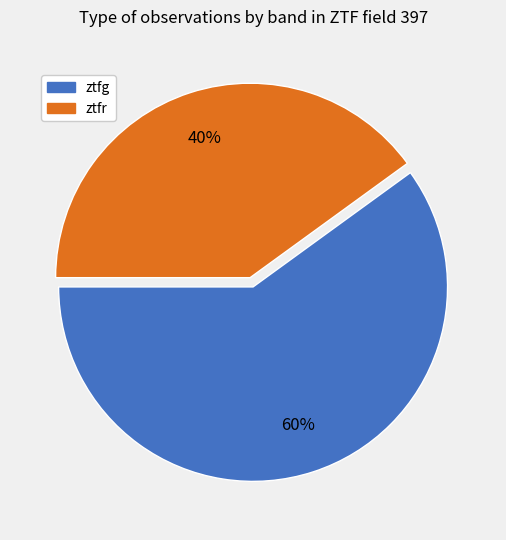

Rank the categories by value from highest to lowest.

ztfg, ztfr